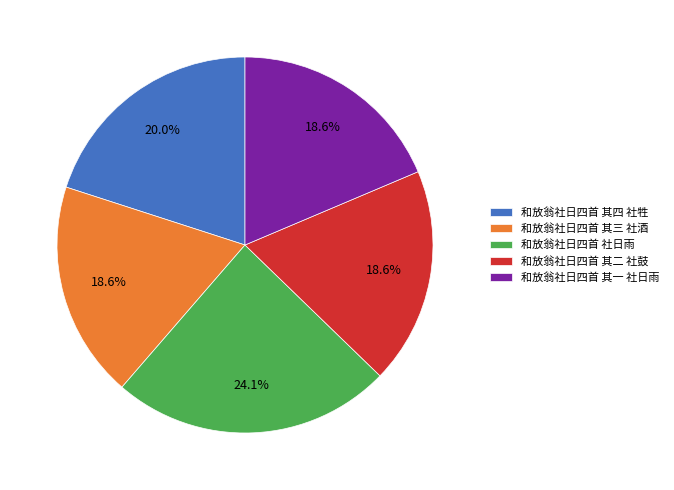

Approximately how many times larger is the value at 和放翁社日四首 其一 社日雨 compared to 和放翁社日四首 其三 社酒?

1.0